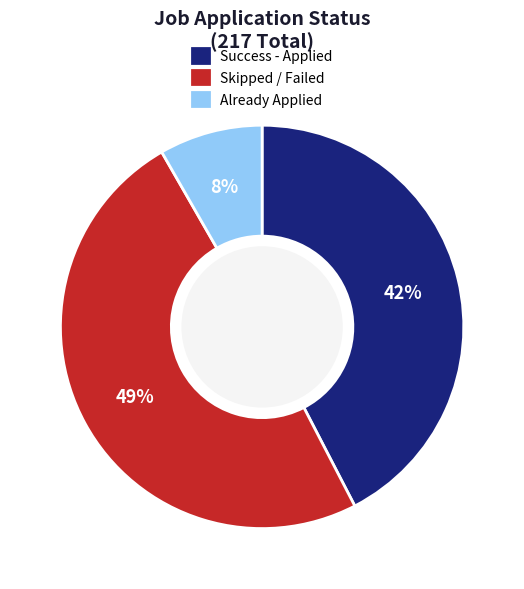

The Already Applied slice represents 8% of the pie. True or false?

True